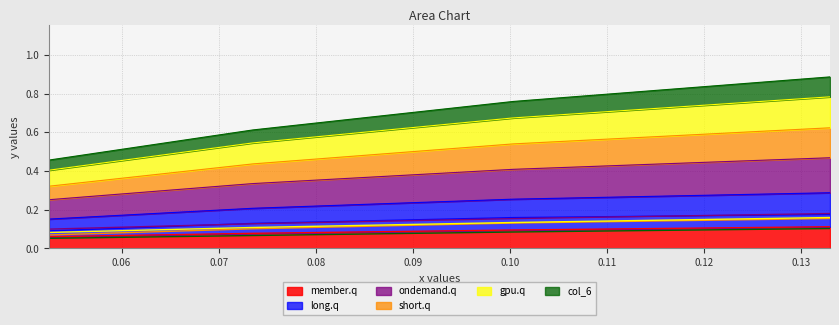

Reading right to left, list all the values displayed in this chart.

col_1: 0.1	0.1	0.1	0.1
col_2: 0.1	0.1	0.2	0.2
col_3: 0.1	0.1	0.2	0.2
col_4: 0.1	0.1	0.1	0.2
col_5: 0.1	0.1	0.1	0.2
col_6: 0.1	0.1	0.1	0.1